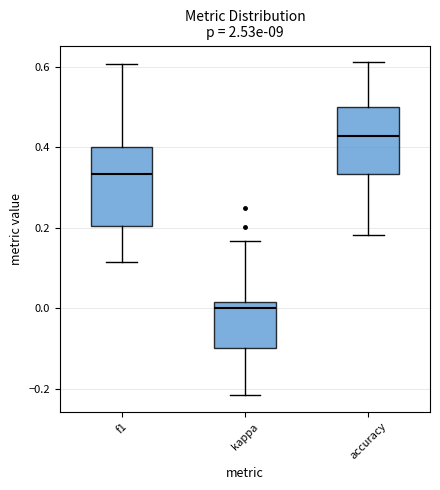

Reading left to right, read every box against the y-axis: the position of its median line, the range the box covers, and the ends of its whiskers. The values are not printed on the chart, so give them approximately, as read against the axis.

f1: median 0.34, box 0.20 to 0.40, whiskers 0.12 to 0.60
kappa: median 0.00, box -0.10 to 0.02, whiskers -0.22 to 0.16
accuracy: median 0.42, box 0.34 to 0.50, whiskers 0.18 to 0.62